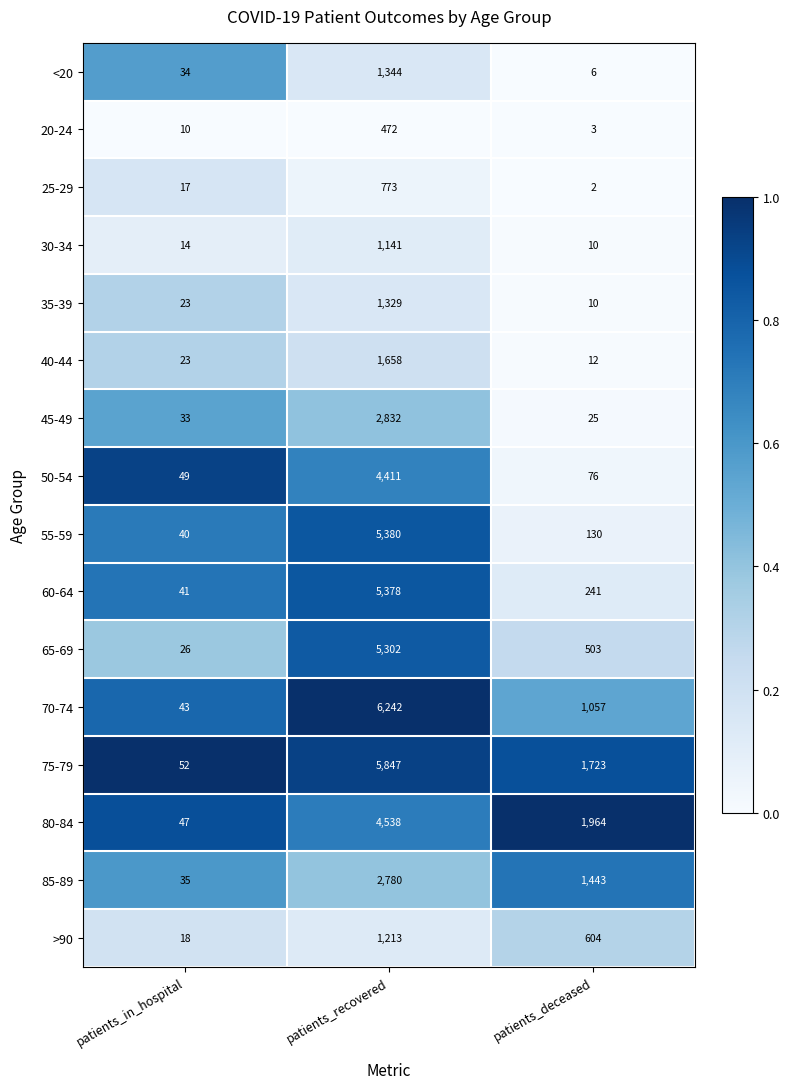

At which label does 30-34 reach its minimum?

patients_deceased